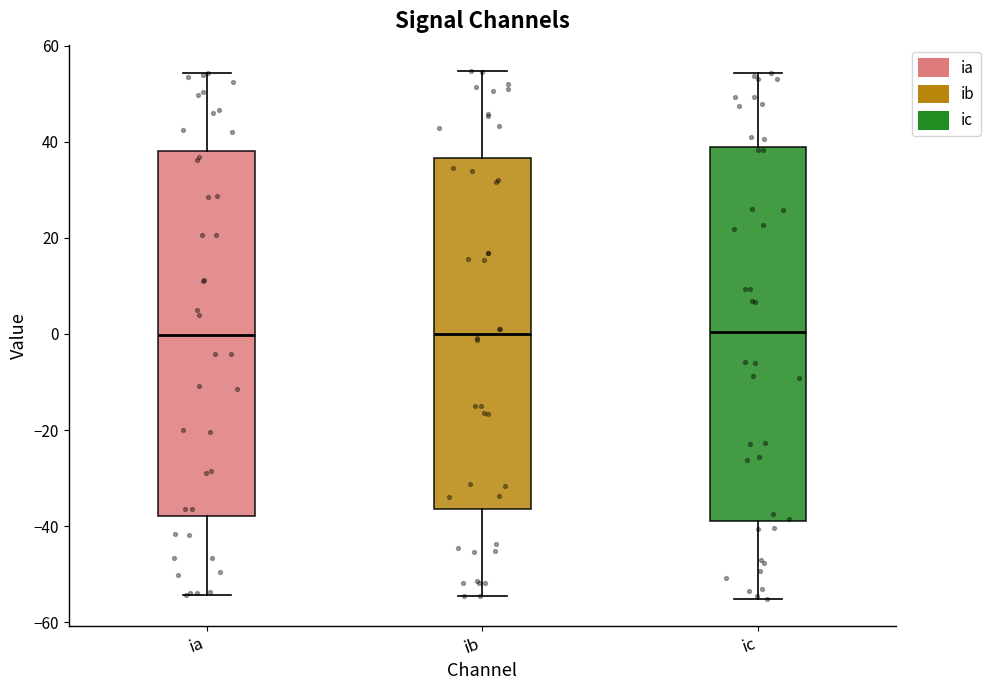

Where is the lower edge of the box for ia on the y-axis? The values are not printed on the chart, so give them approximately, as read against the axis.

-38